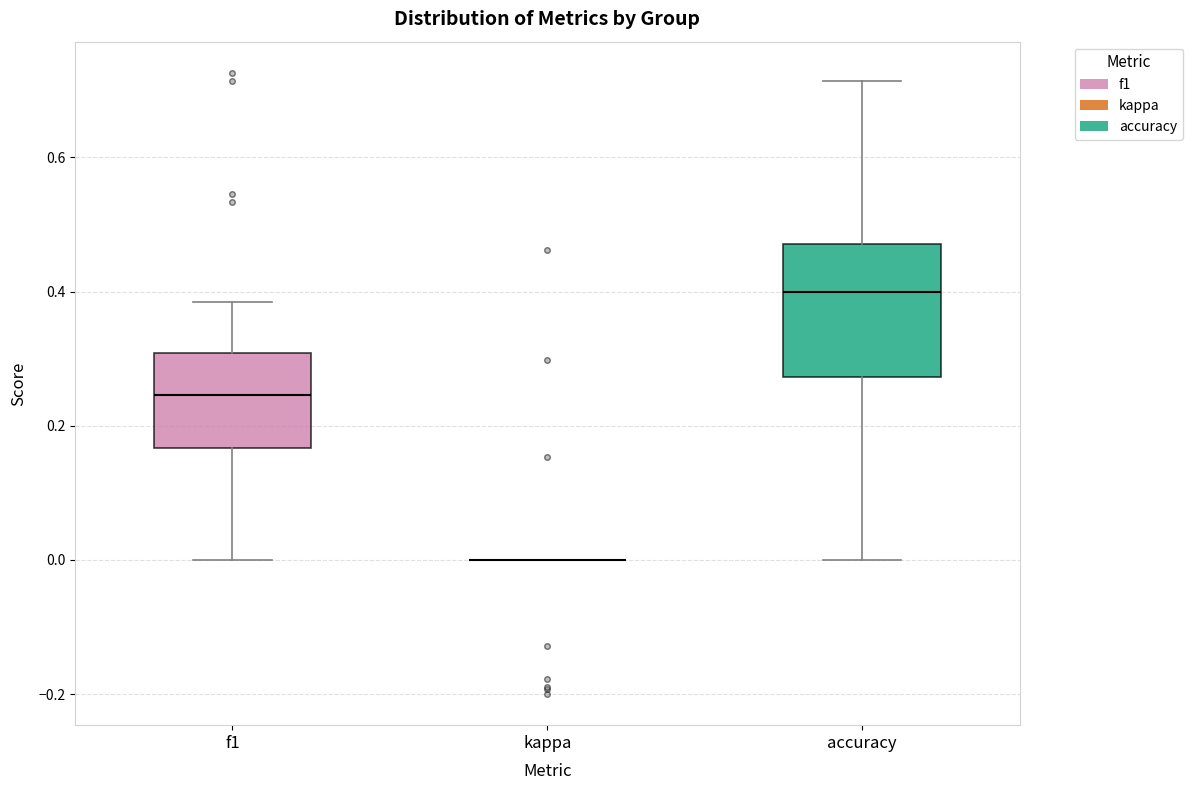

Where does the median line of the box for f1 sit on the y-axis? The values are not printed on the chart, so give them approximately, as read against the axis.

0.24